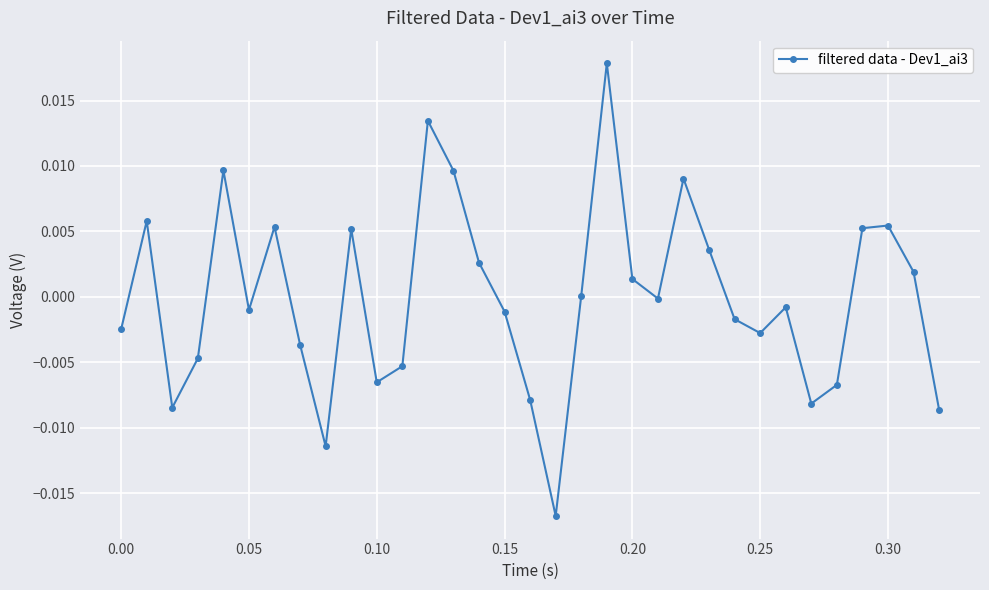

How many points are lower than both their immediate neighbors (excluding endpoints)?

8